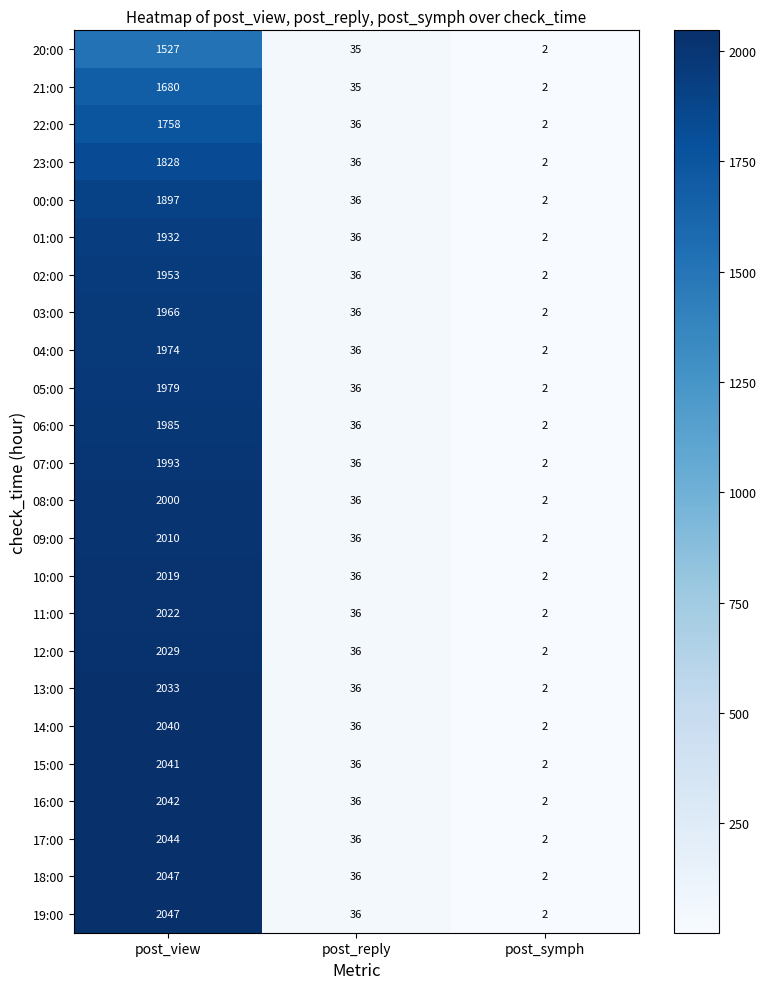

At which category is the sum across all series the highest?

post_view